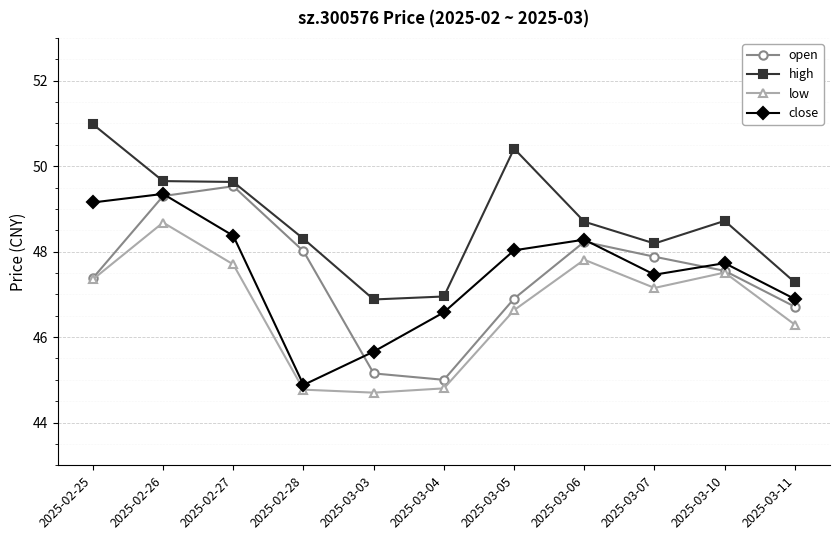

At how many categories does at least one series exceed 46?

11